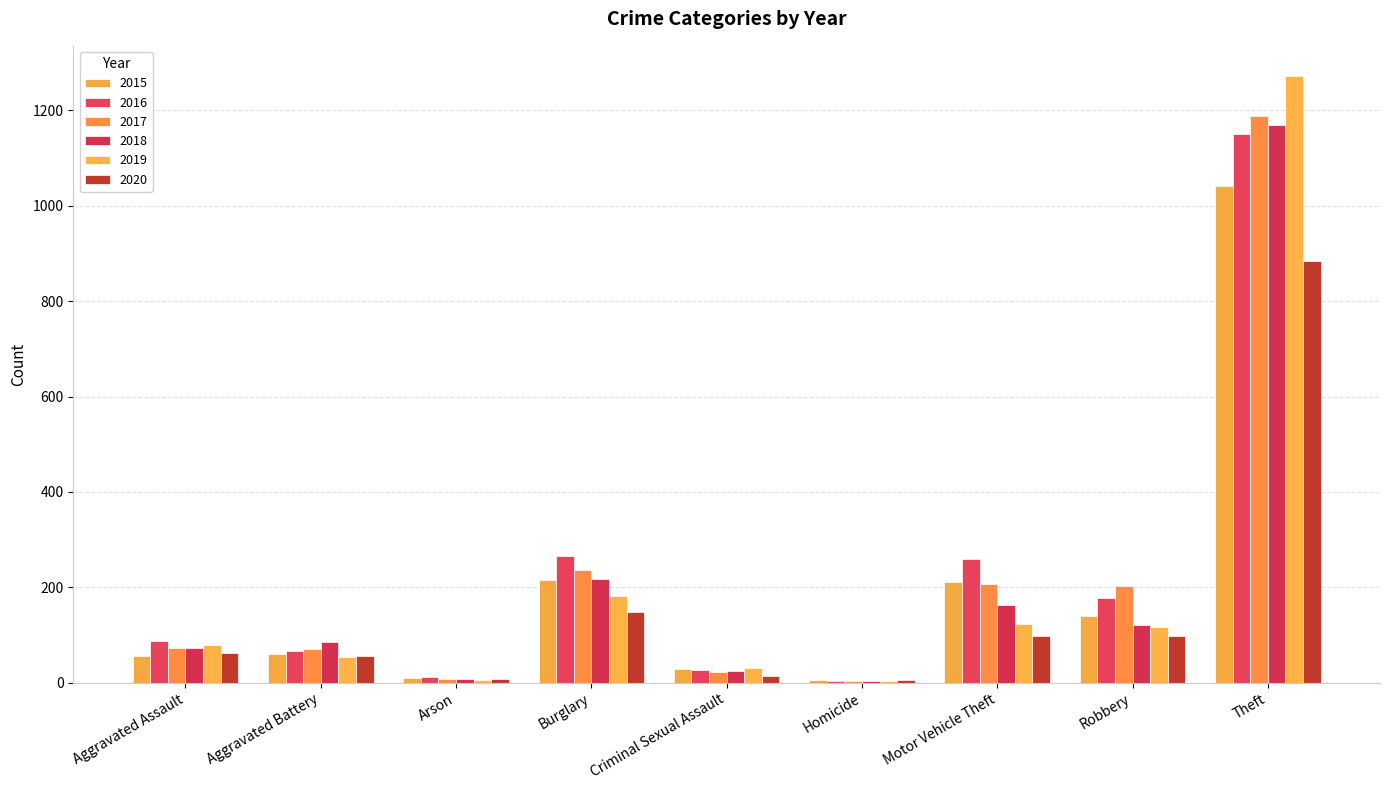

Rank the series by their maximum value, from lowest to highest.

2020, 2015, 2016, 2018, 2017, 2019